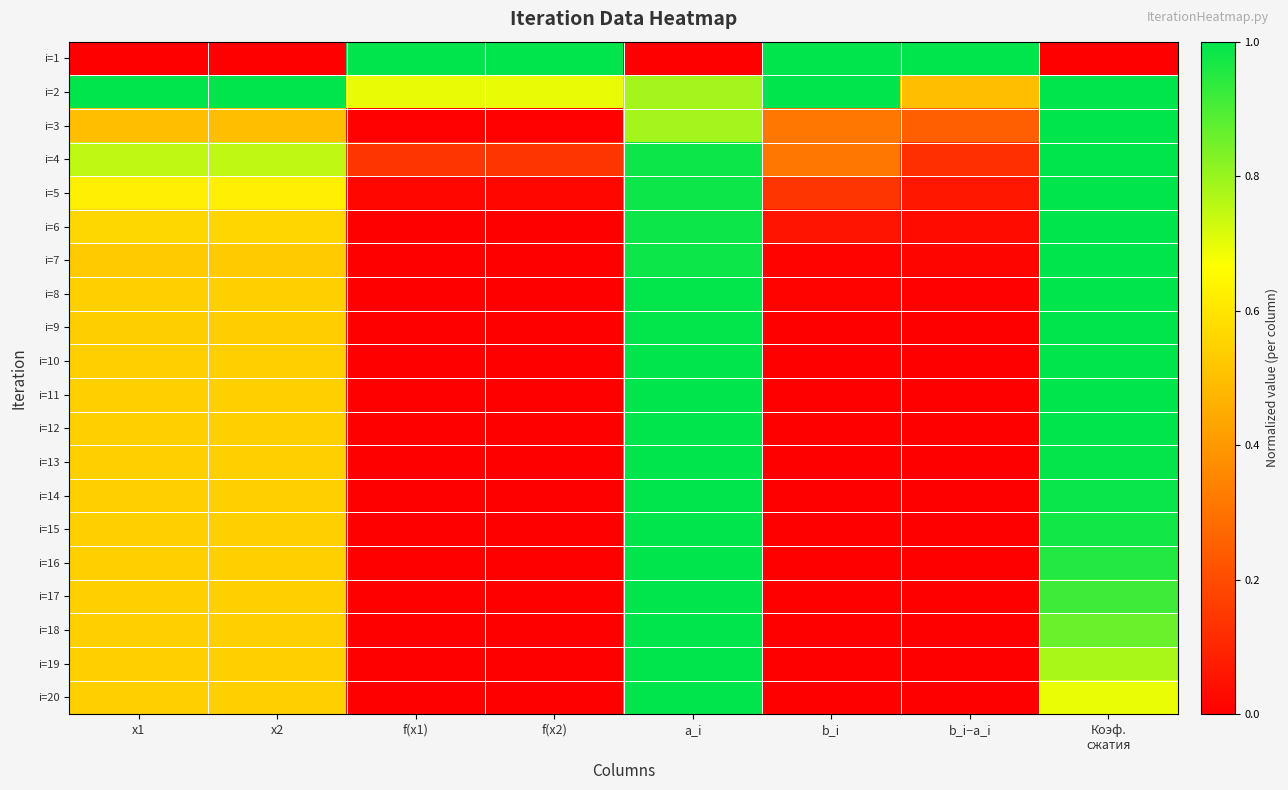

How many categories are shown in the chart?

8